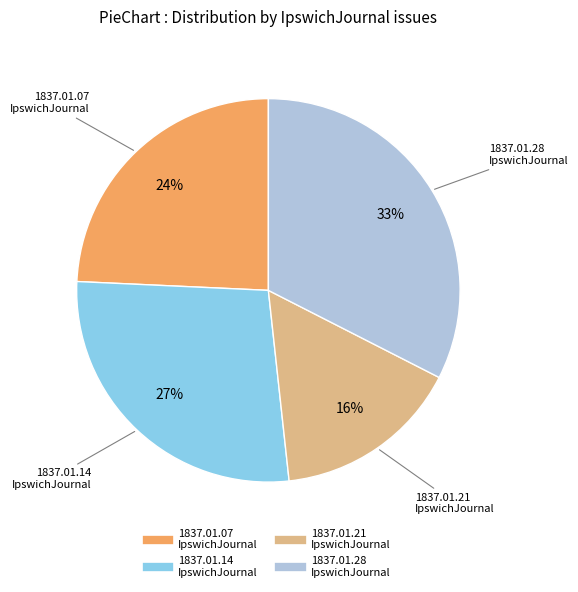

Does any single category account for the majority?

No